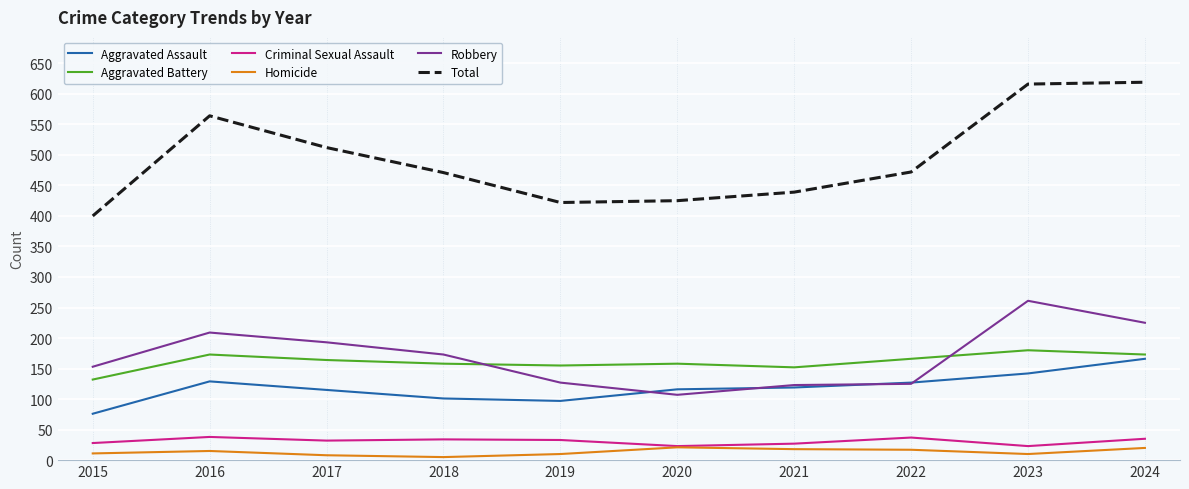

Is the value of Criminal Sexual Assault at 2021 greater than the value of Aggravated Battery at 2015?

No